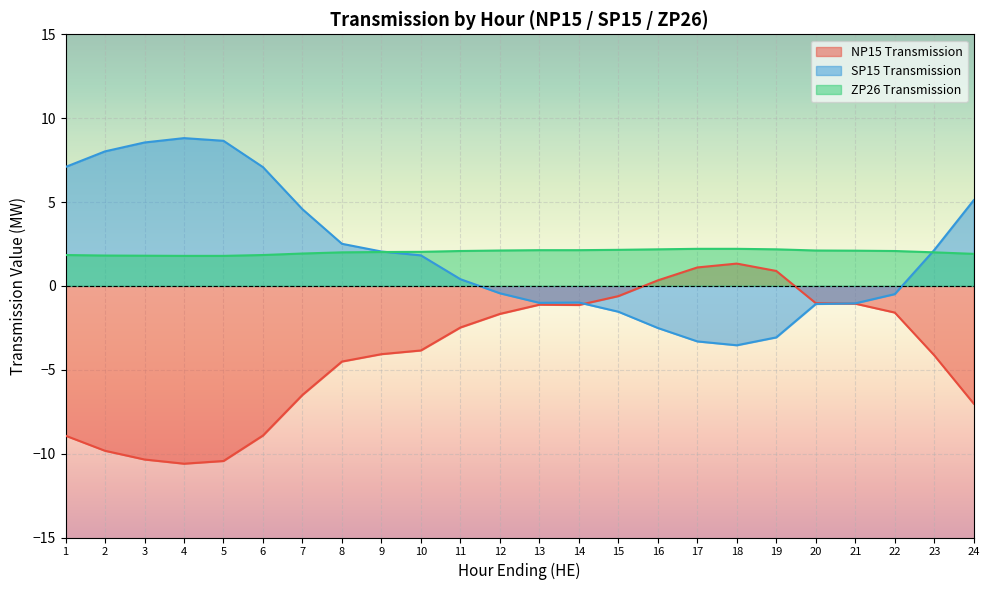

Which series changed the most between 18 and 20?

SP15 Transmission